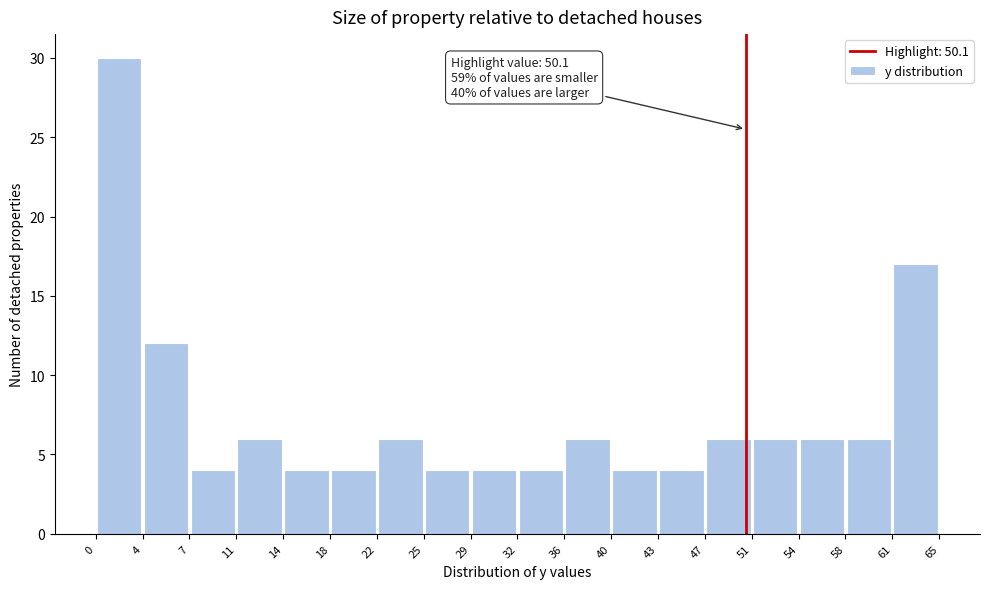

Over which range of the x-axis is the bar tallest?

0 to 4